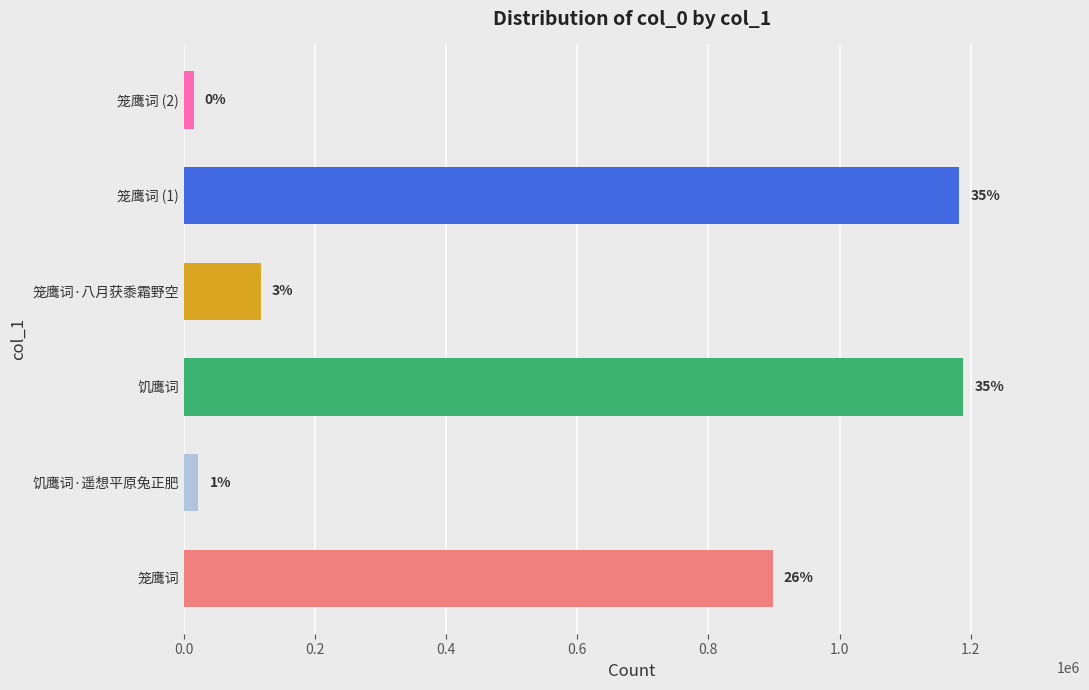

How many bars are there in total?

6